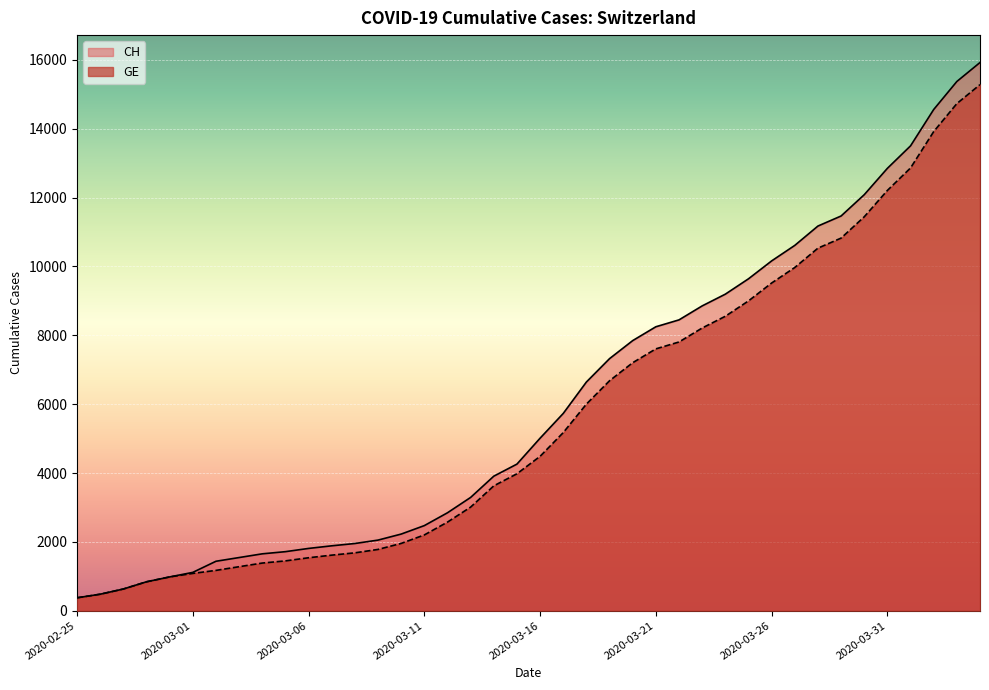

Reading left to right, transcribe all the data shown in this chart.

CH: 2020-02-25=375	2020-02-26=479	2020-02-27=630	2020-02-28=840	2020-02-29=981	2020-03-01=1113	2020-03-02=1436	2020-03-03=1544	2020-03-04=1652	2020-03-05=1715	2020-03-06=1809	2020-03-07=1885	2020-03-08=1952	2020-03-09=2051	2020-03-10=2226	2020-03-11=2472	2020-03-12=2845	2020-03-13=3291	2020-03-14=3908	2020-03-15=4259	2020-03-16=5012	2020-03-17=5731	2020-03-18=6644	2020-03-19=7323	2020-03-20=7847	2020-03-21=8249	2020-03-22=8449	2020-03-23=8855	2020-03-24=9196	2020-03-25=9642	2020-03-26=10162	2020-03-27=10613	2020-03-28=11175	2020-03-29=11467	2020-03-30=12086	2020-03-31=12852	2020-04-01=13505	2020-04-02=14561	2020-04-03=15375	2020-04-04=15926
GE: 2020-02-25=375	2020-02-26=479	2020-02-27=630	2020-02-28=840	2020-02-29=981	2020-03-01=1083	2020-03-02=1171	2020-03-03=1278	2020-03-04=1384	2020-03-05=1447	2020-03-06=1538	2020-03-07=1614	2020-03-08=1681	2020-03-09=1780	2020-03-10=1955	2020-03-11=2201	2020-03-12=2574	2020-03-13=3010	2020-03-14=3627	2020-03-15=3978	2020-03-16=4485	2020-03-17=5174	2020-03-18=6002	2020-03-19=6681	2020-03-20=7205	2020-03-21=7607	2020-03-22=7807	2020-03-23=8213	2020-03-24=8554	2020-03-25=9000	2020-03-26=9520	2020-03-27=9971	2020-03-28=10533	2020-03-29=10825	2020-03-30=11444	2020-03-31=12210	2020-04-01=12863	2020-04-02=13919	2020-04-03=14733	2020-04-04=15284